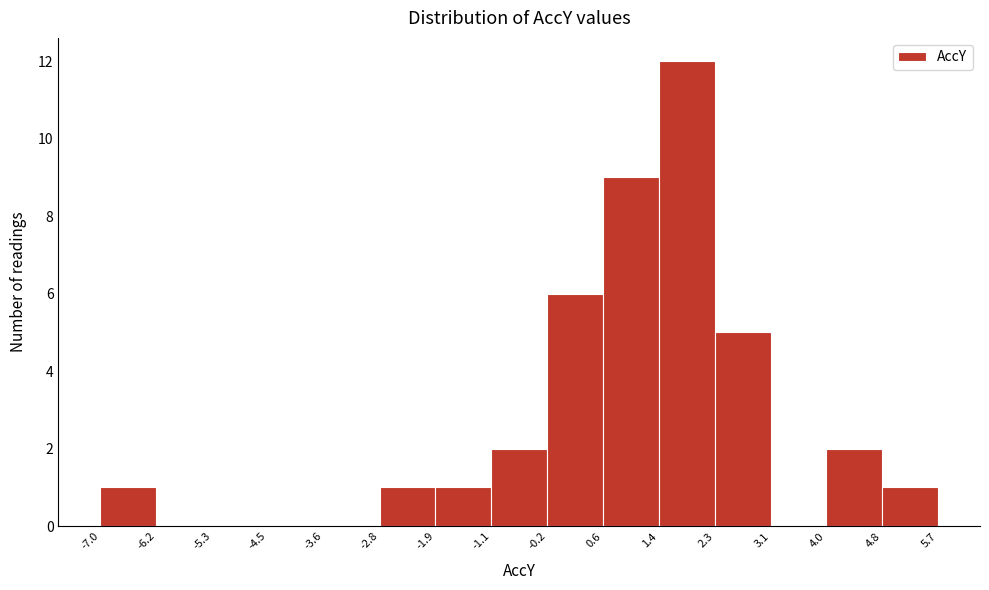

Reading left to right, list every bar in this chart as the range it spans on the x-axis followed by its height. The values are not printed on the chart, so give them approximately, as read against the axis.

-7.0 to -6.2: 1
-6.2 to -5.3: 0
-5.3 to -4.5: 0
-4.5 to -3.6: 0
-3.6 to -2.8: 0
-2.8 to -1.9: 1
-1.9 to -1.1: 1
-1.1 to -0.2: 2
-0.2 to 0.6: 6
0.6 to 1.4: 9
1.4 to 2.3: 12
2.3 to 3.1: 5
3.1 to 4.0: 0
4.0 to 4.8: 2
4.8 to 5.7: 1